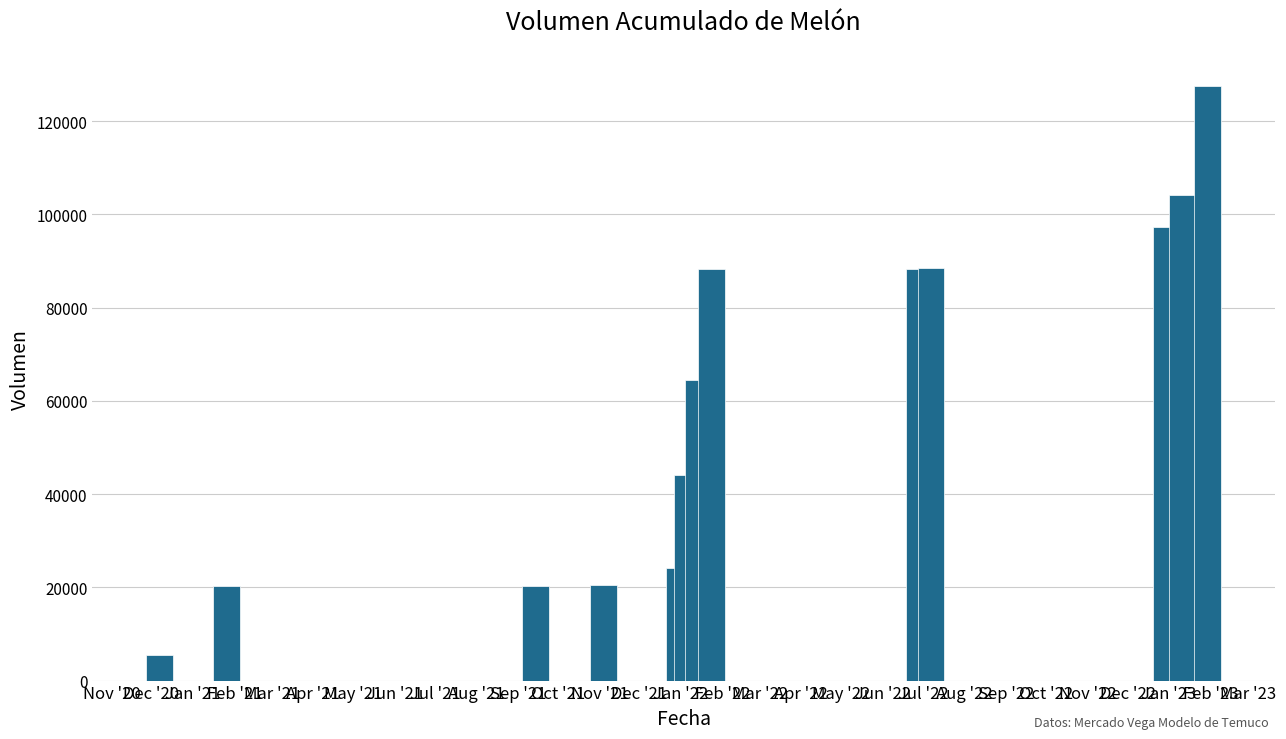

What is the sum of all values?

793160